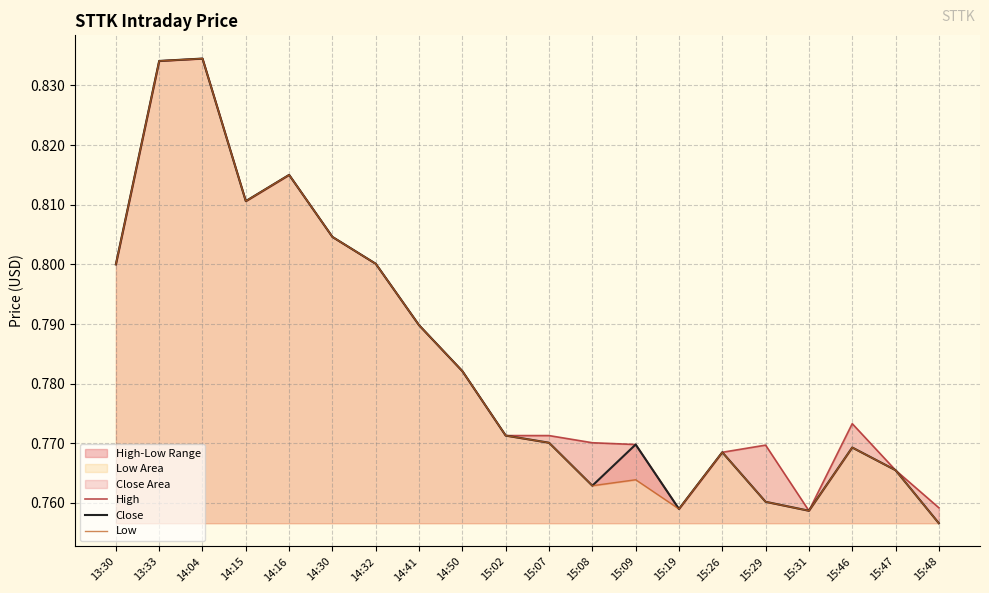

How many lines are shown in the chart?

3